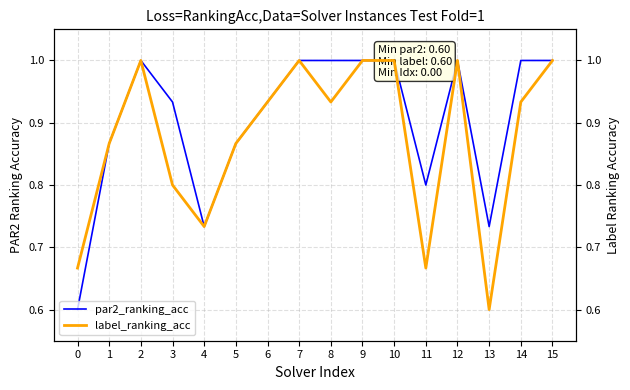

Rank the series by their average value, from lowest to highest.

label_ranking_acc, par2_ranking_acc